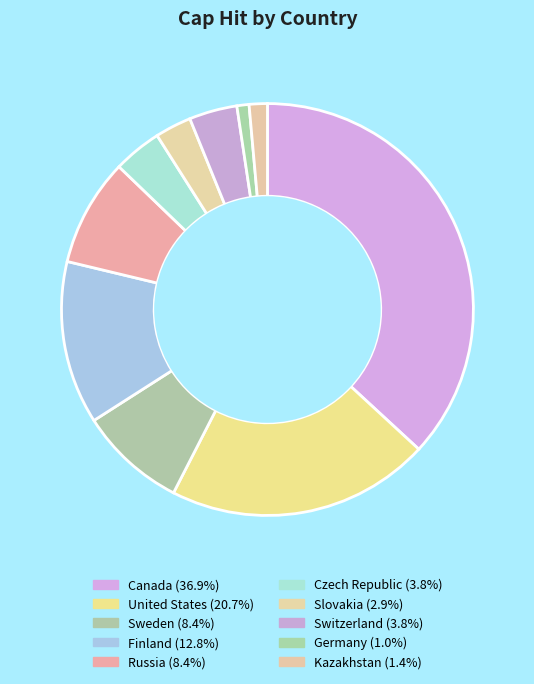

How many segments does this pie chart have?

10